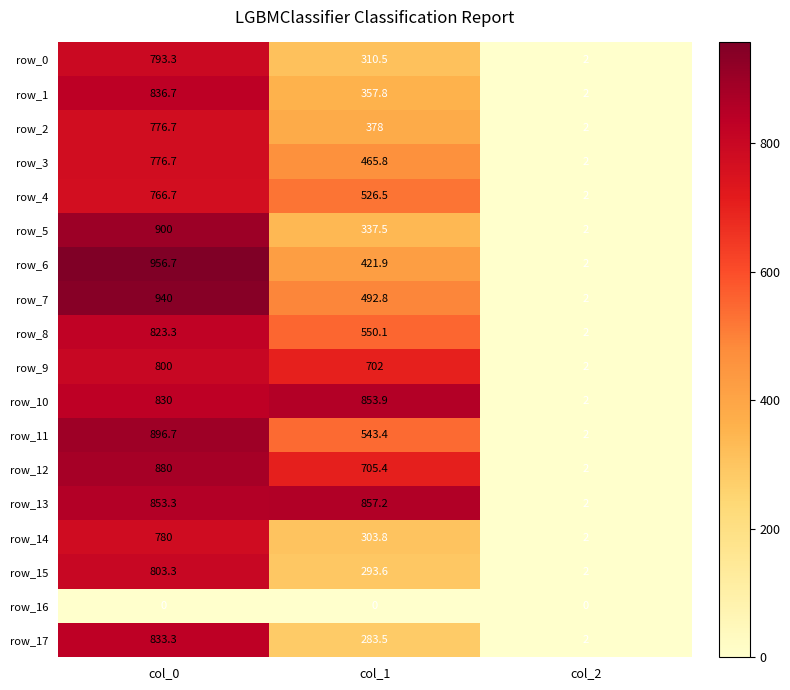

What is the sum of all row_15 values?

1098.9